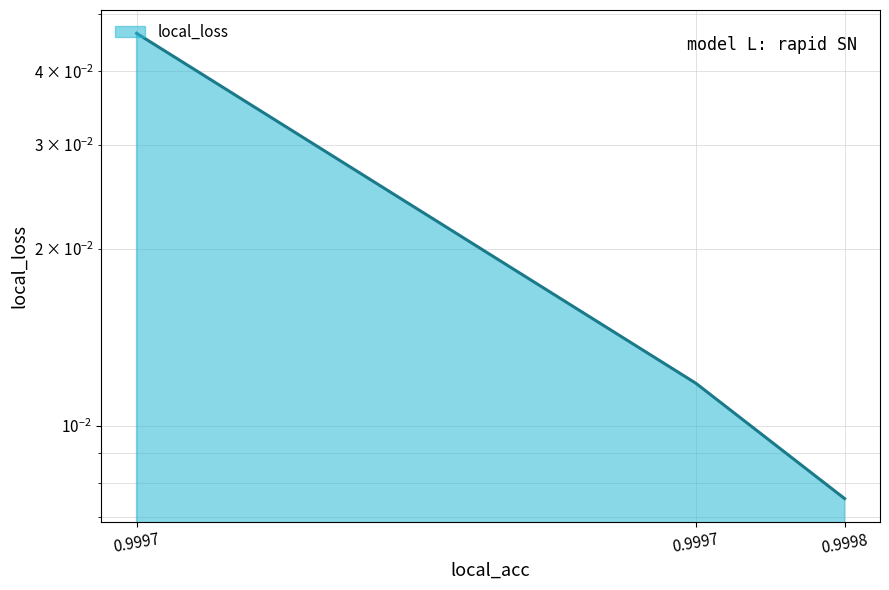

List the labels in order of value, smallest first.

0.9997701644897461, 0.9997497797012329, 0.9996731877326965